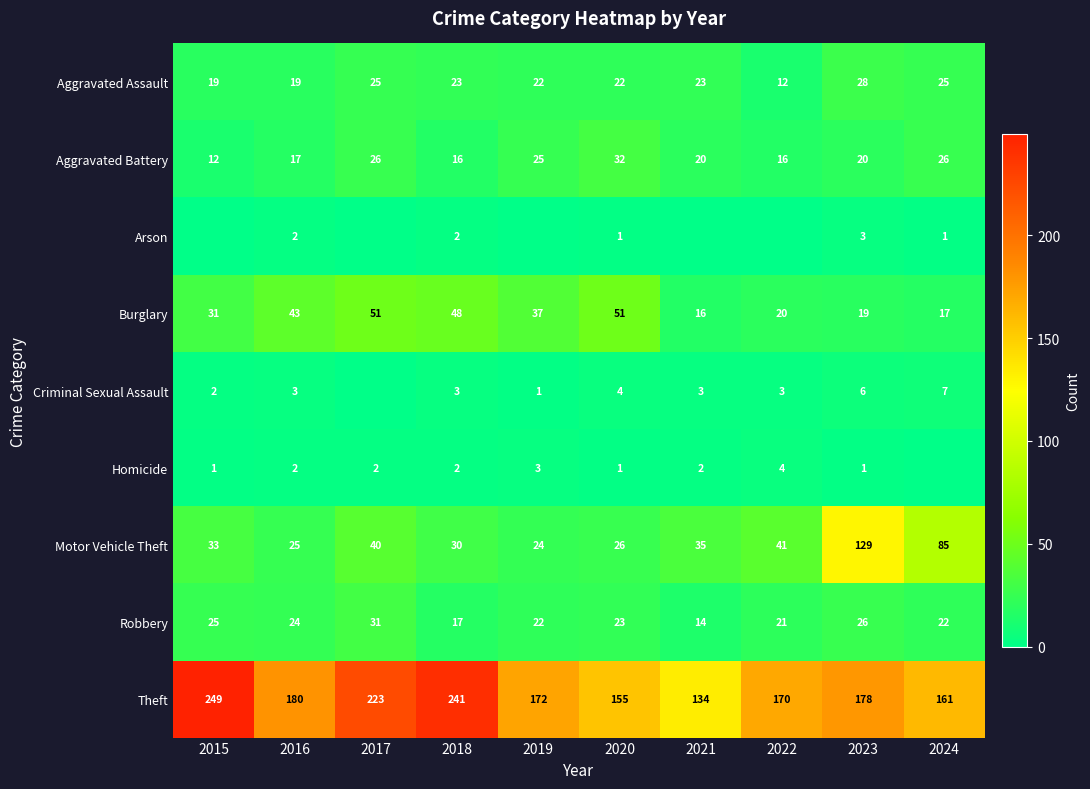

Rank the categories by Motor Vehicle Theft value from lowest to highest.

2019, 2016, 2020, 2018, 2015, 2021, 2017, 2022, 2024, 2023